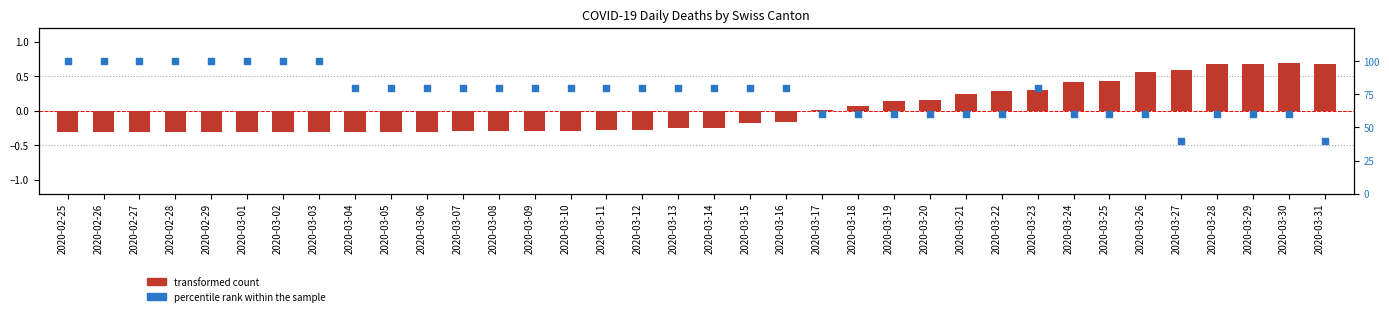

Which series has the largest total across all categories?

percentile rank within the sample